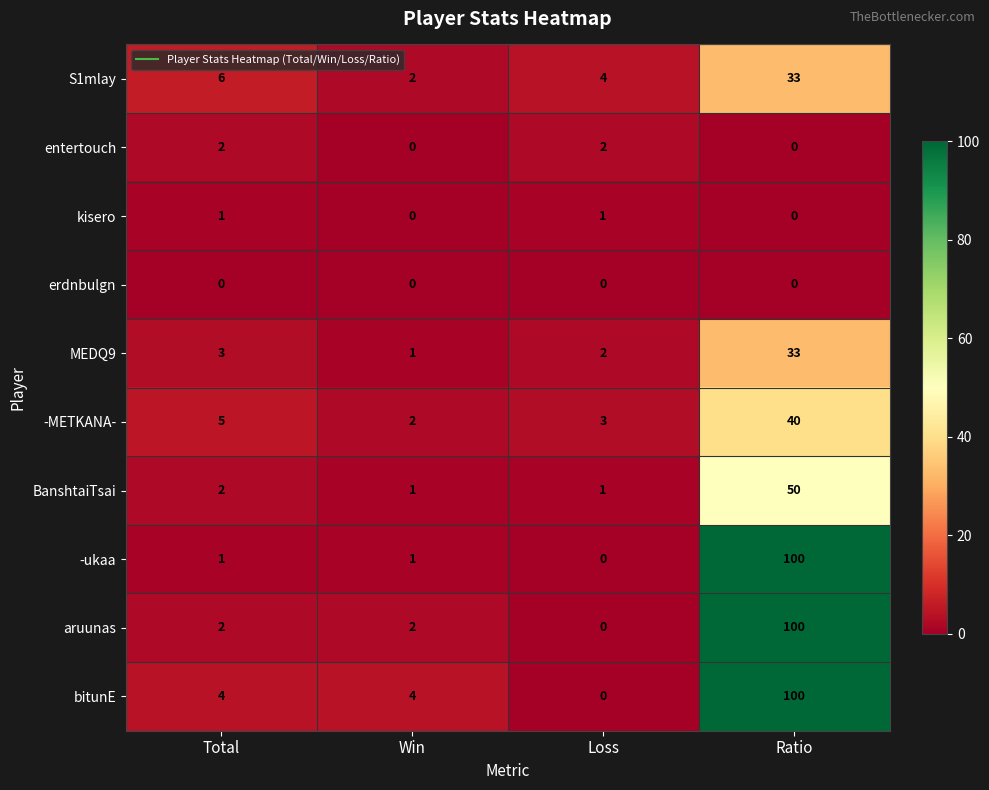

What is the spread (max minus min) of values at Total?

6